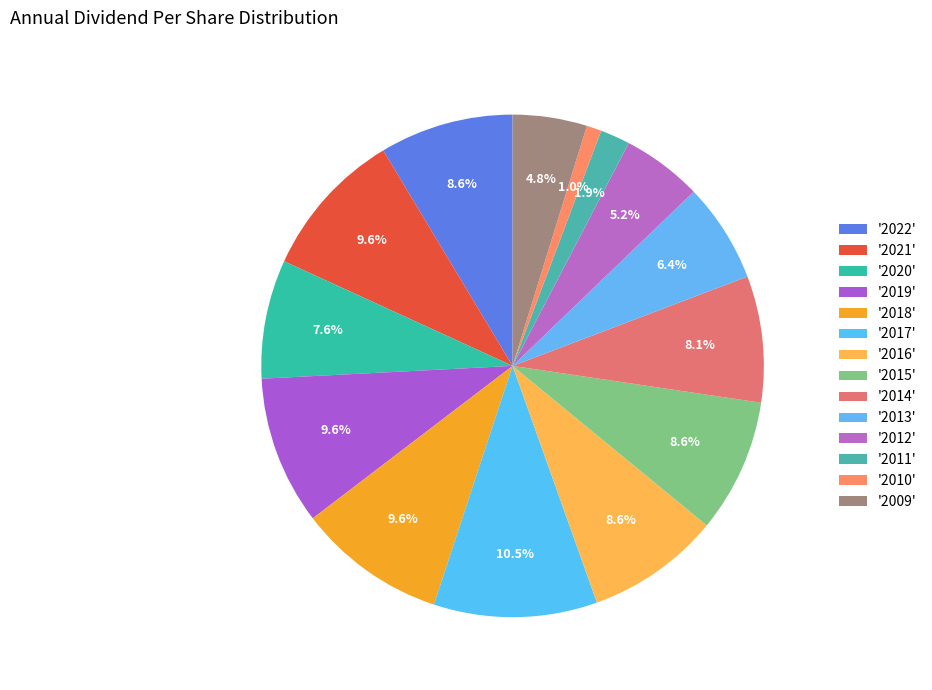

How many slices are in this pie chart?

14